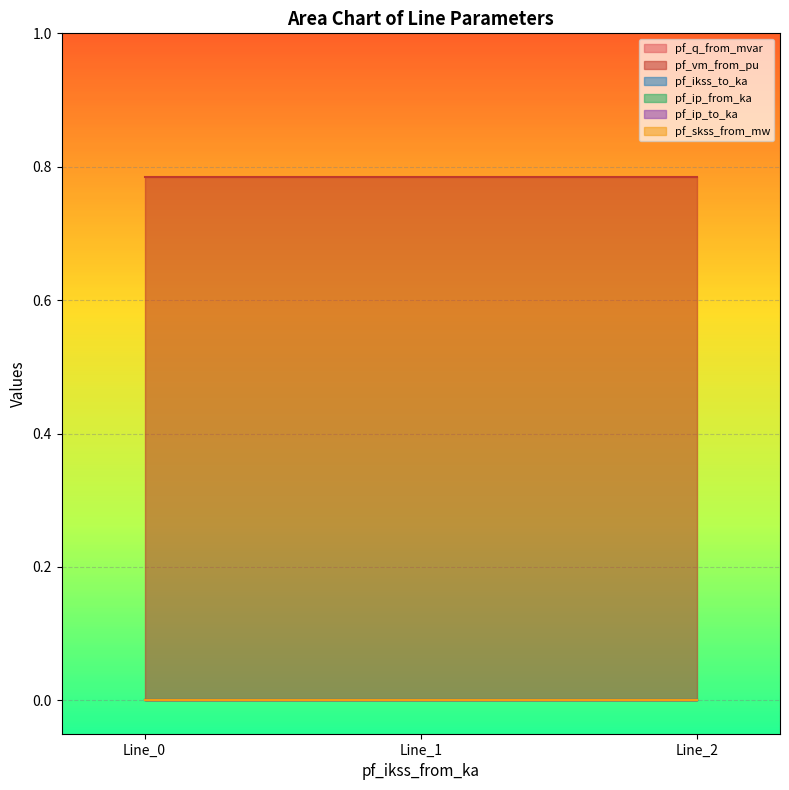

The value of pf_q_from_mvar at Line_1 is -0.0. True or false?

False